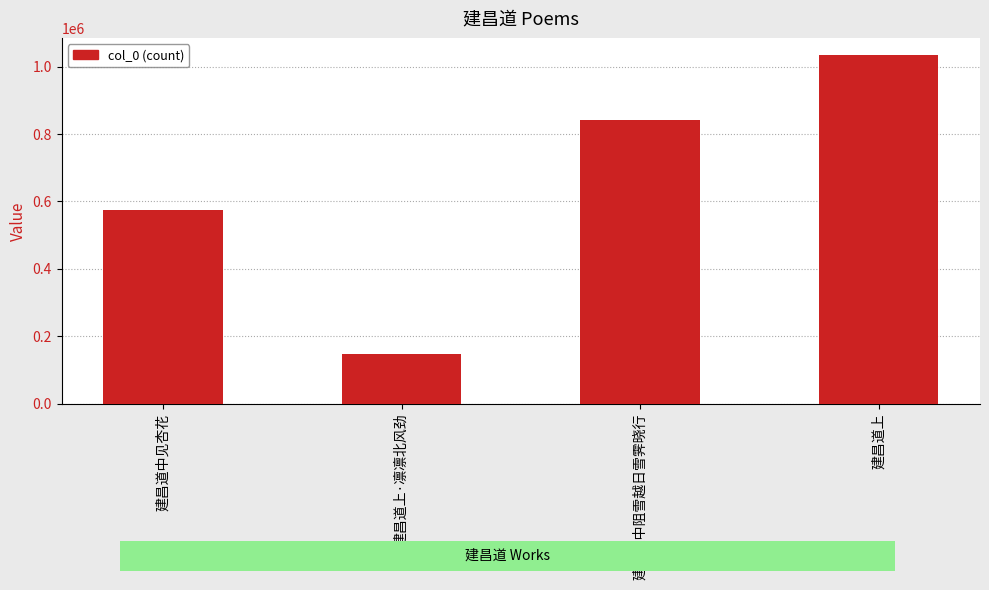

Read the value at 建昌道上.

1033569